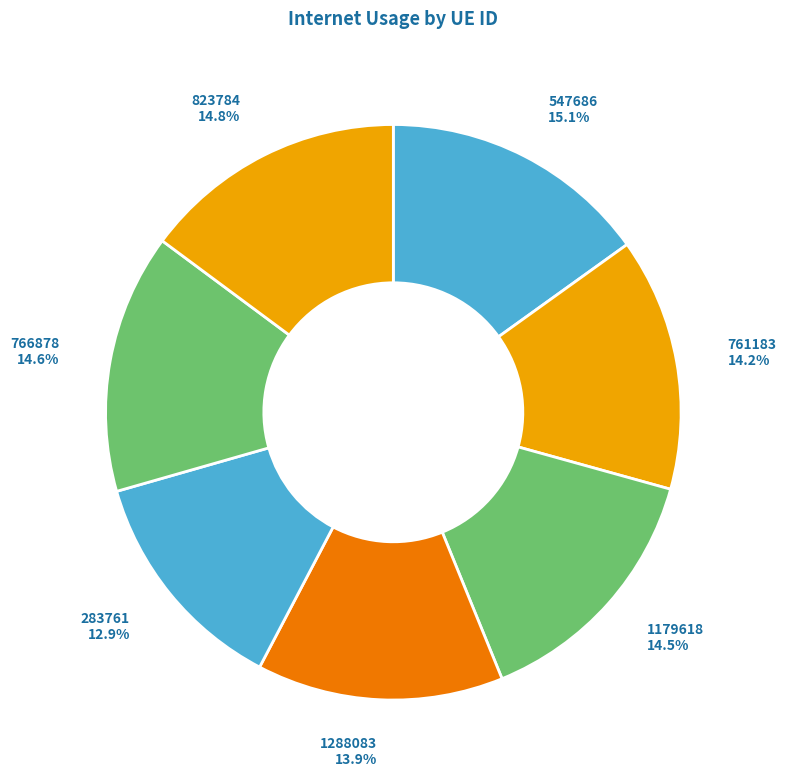

Which has a higher value, 761183 or 547686?

547686